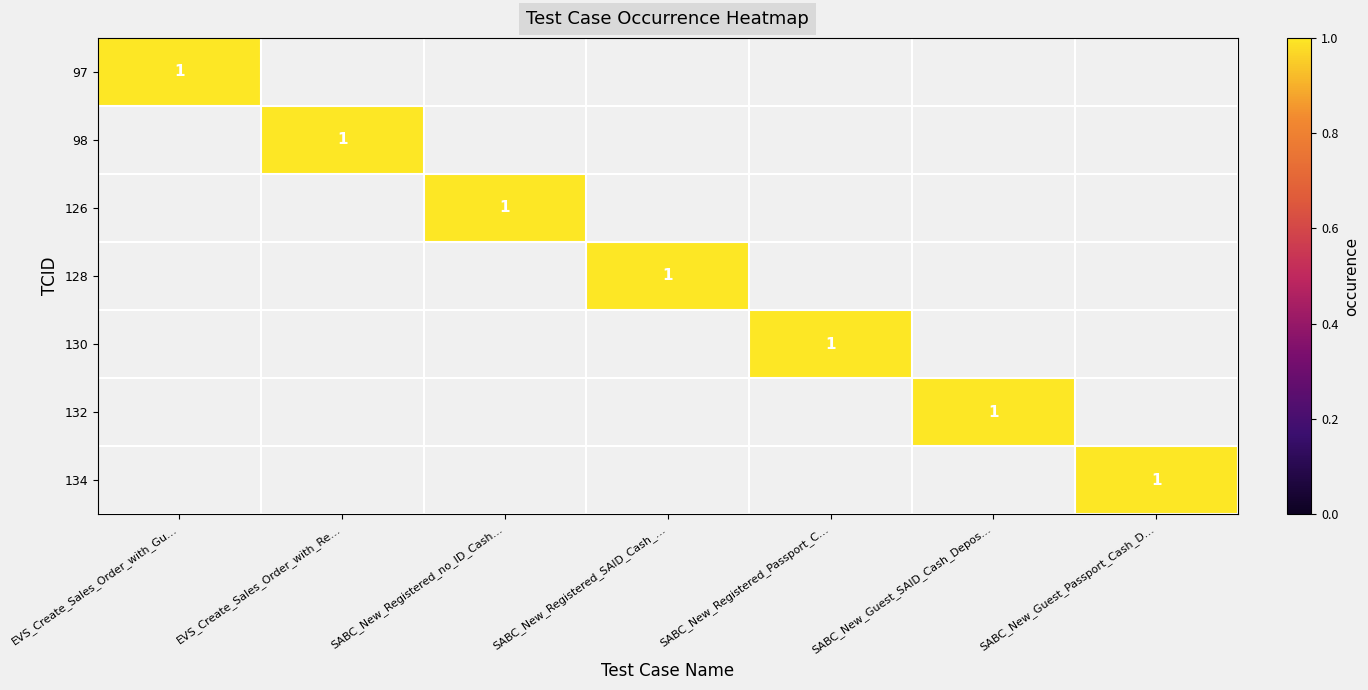

The 98 series shows 1 at EVS_Create_Sales_Order_with_Re…. True or false?

True